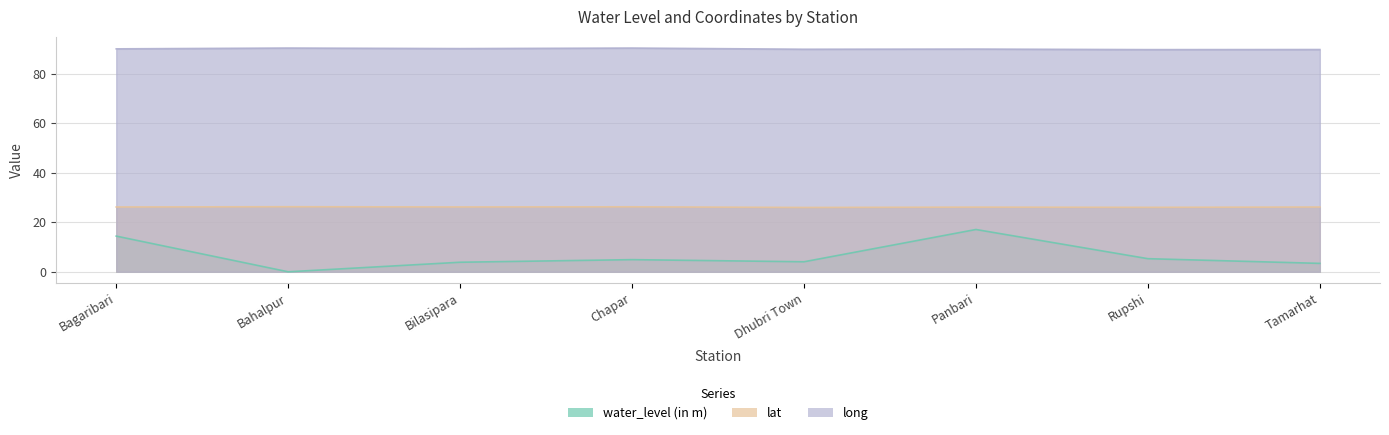

What is the average value of the long series?

90.1